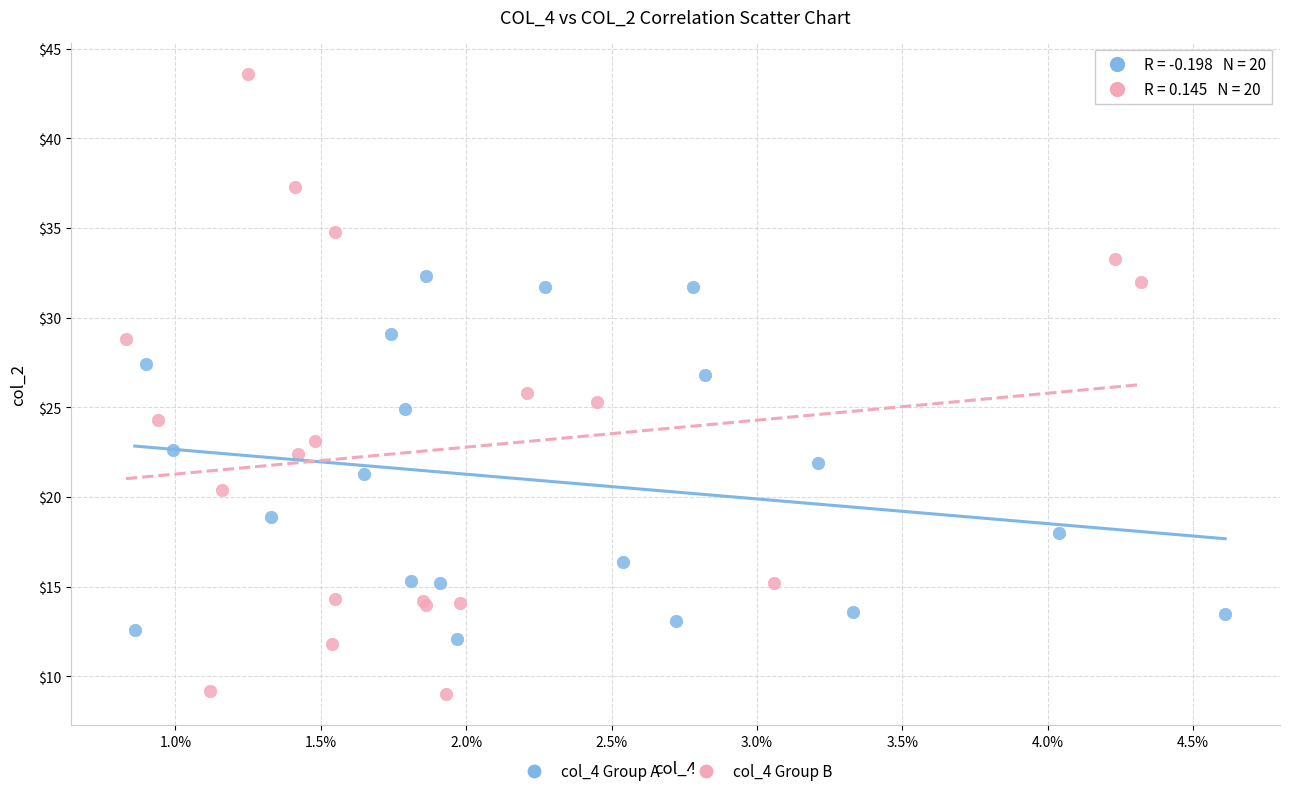

Which series reaches the minimum Y coordinate?

col_4 Group B